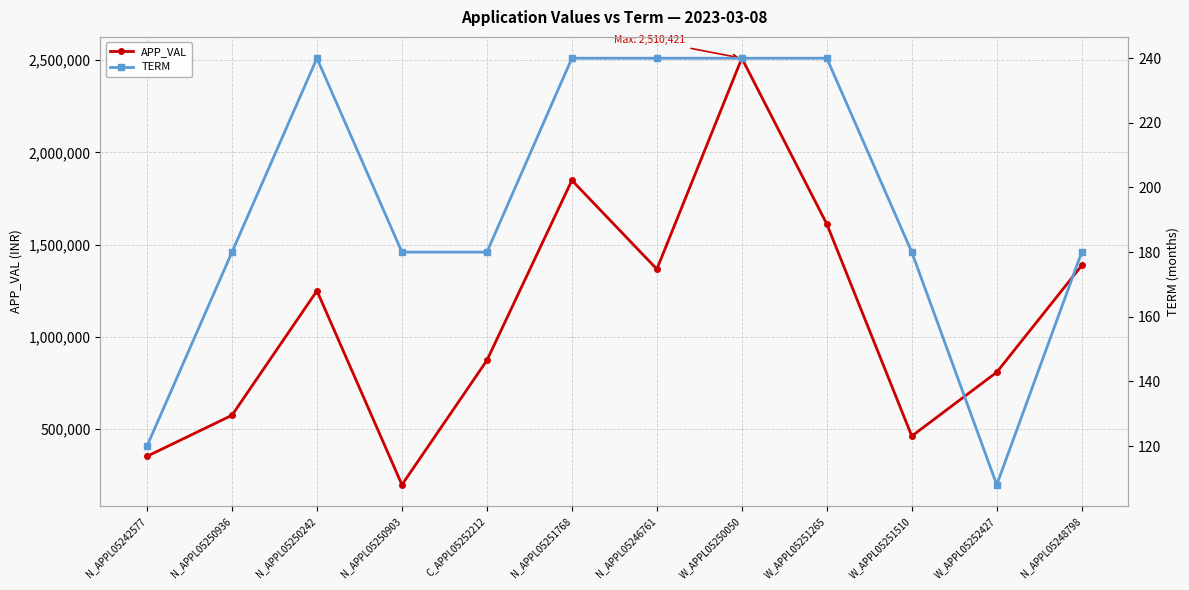

True or false: APP_VAL and TERM intersect in this chart.

False